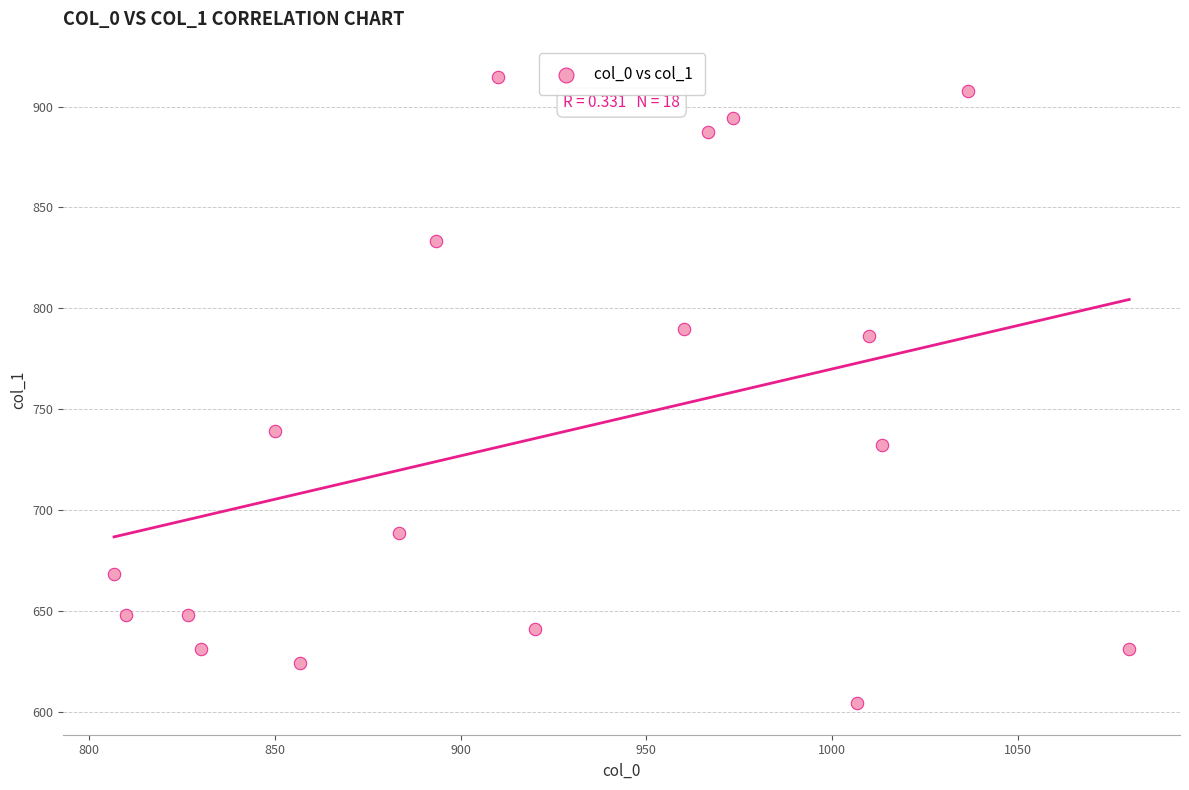

What Y value in the scatter plot is closest to 759?

739.1